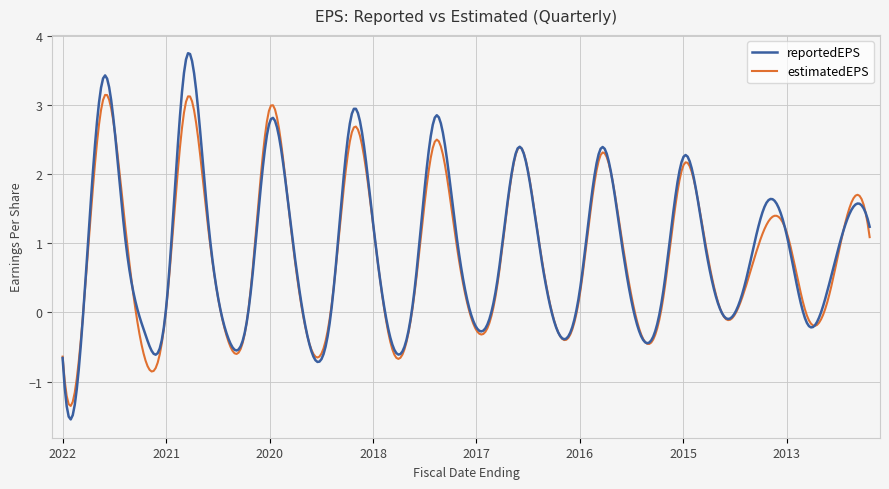

List the series in order of their peak value, highest first.

reportedEPS, estimatedEPS